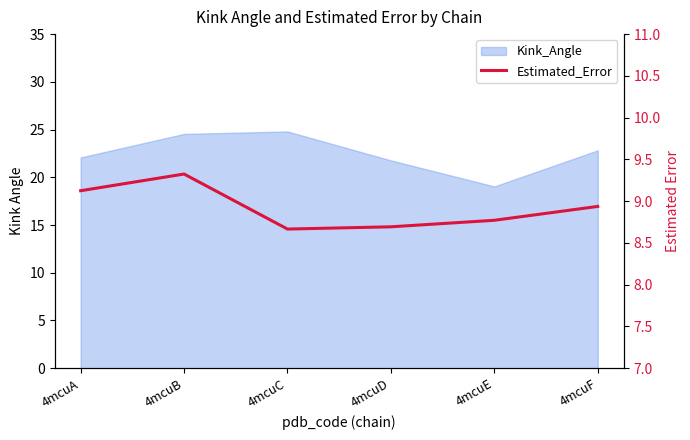

What is the smallest value displayed?

8.7